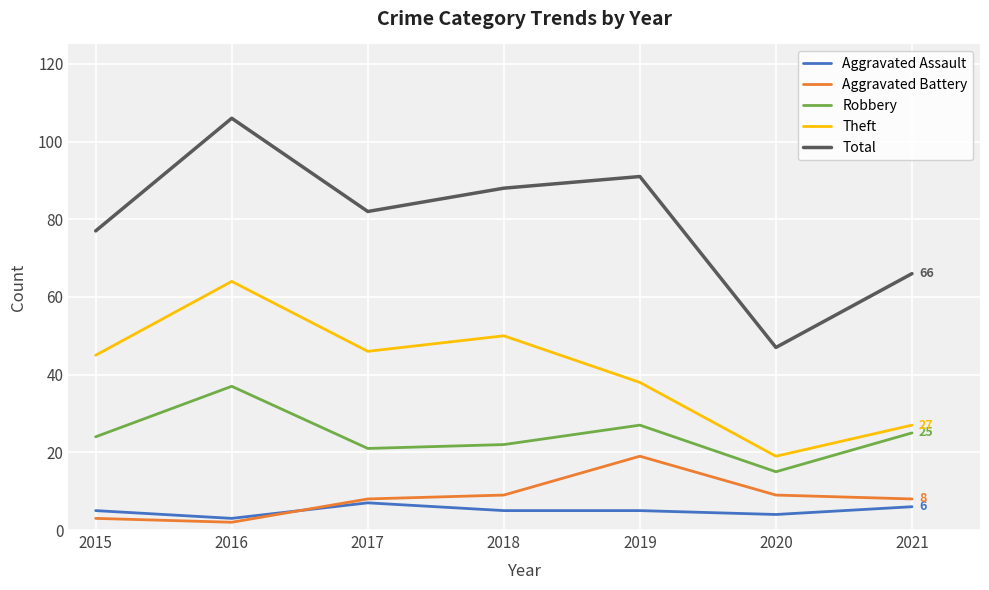

The value of Aggravated Battery at 2021 is 2. True or false?

False